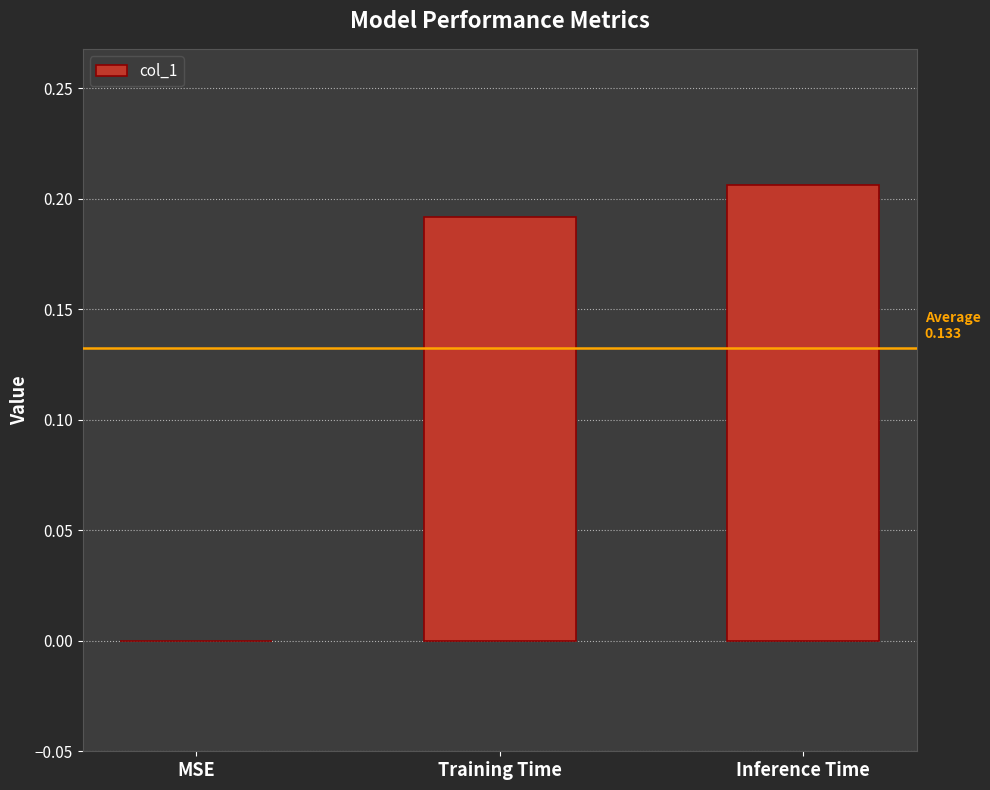

At which category does the chart reach its peak across all series?

Inference Time